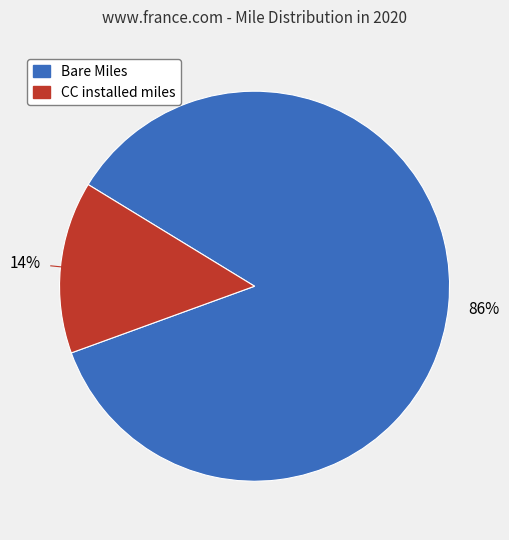

What percentage is the CC installed miles slice, to the nearest percent?

14%